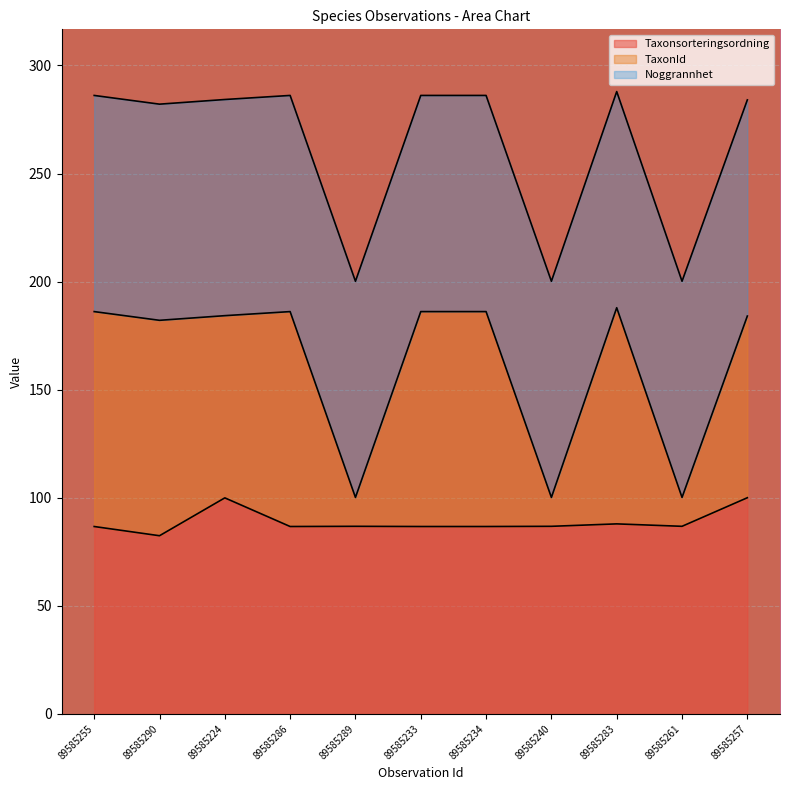

Which series changed the most between 89585255 and 89585290?

Taxonsorteringsordning